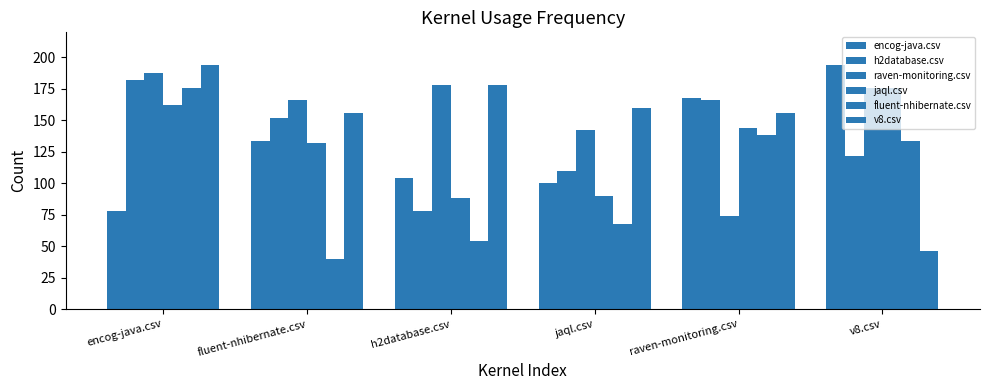

At which label does encog-java.csv reach its peak?

v8.csv